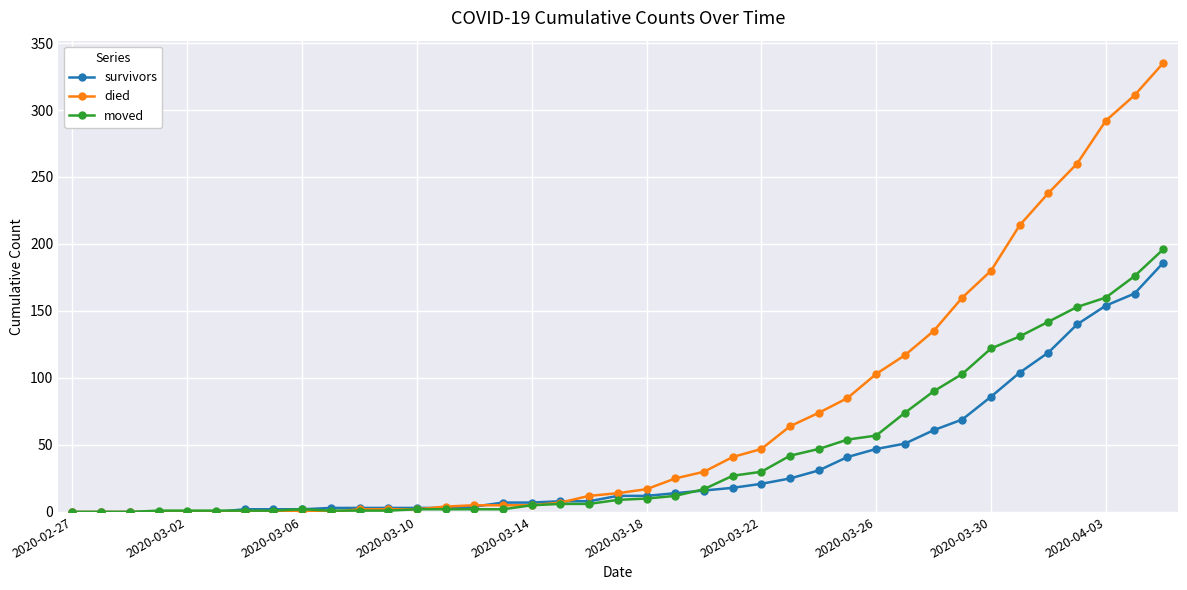

What is the difference between the maximum and second lowest values in the died series?

335